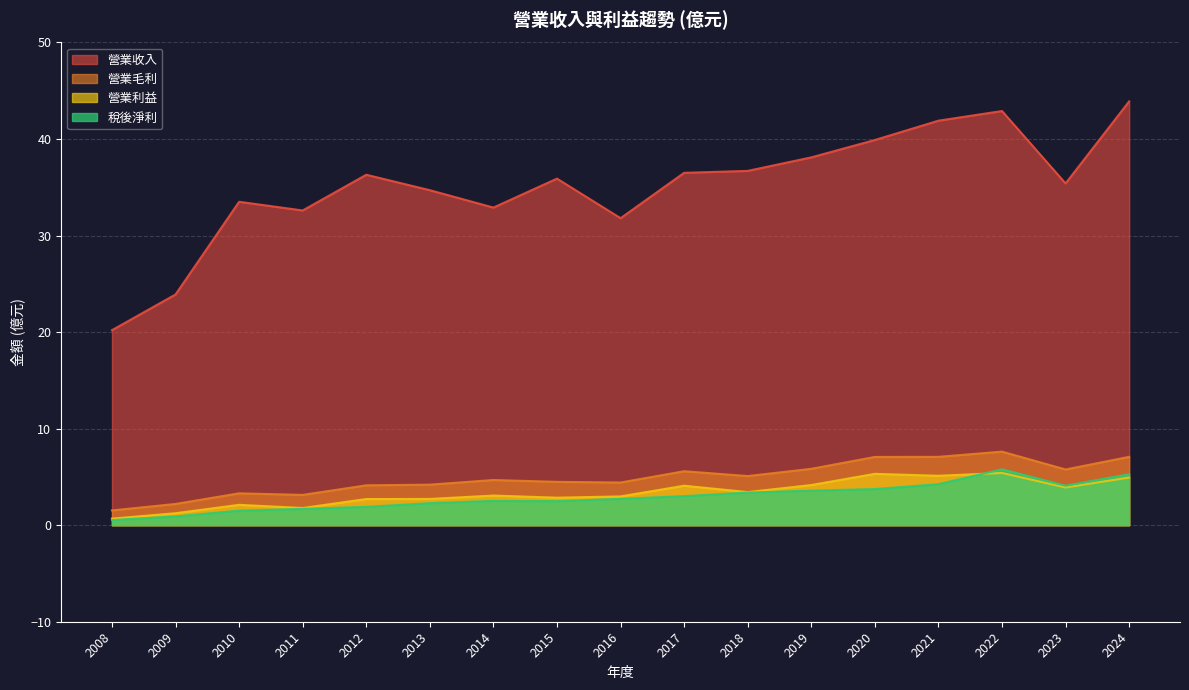

At which label is 營業毛利 closest to 4?

2012